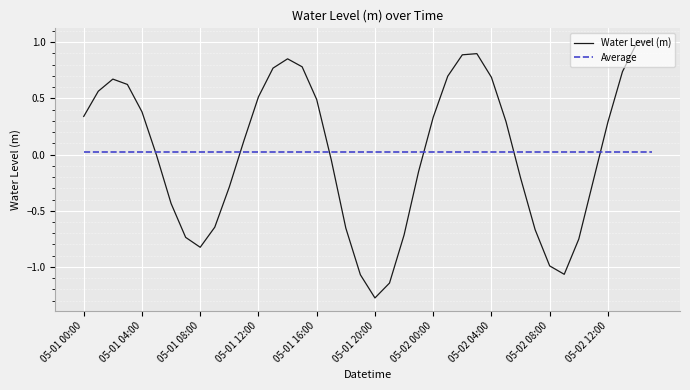

After their last crossing, which series has the higher values: Average or Water Level (m)?

Water Level (m)